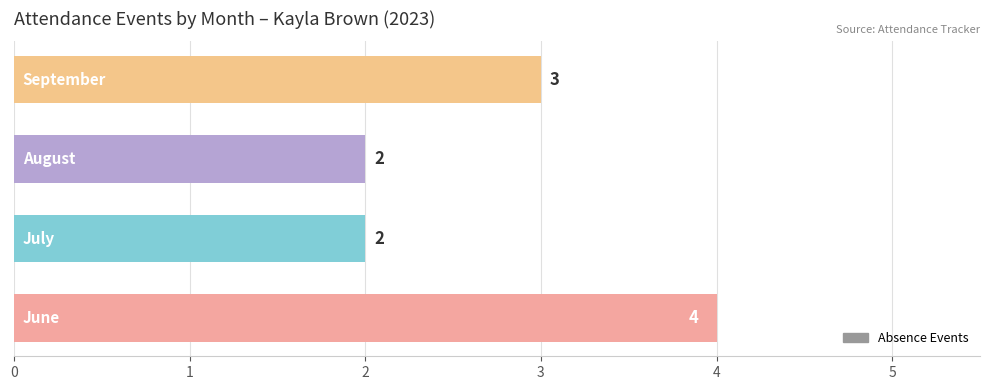

What is the sum of all values?

11